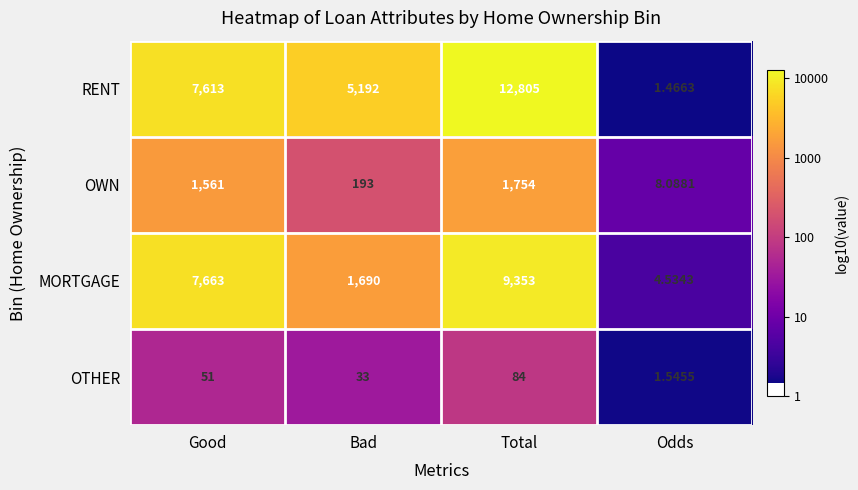

Is the value of OTHER at Odds greater than the value of OWN at Good?

No